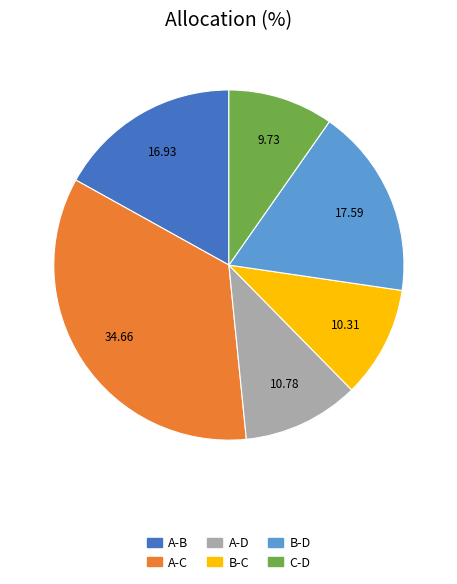

Does B-D account for over 50% of the chart?

No